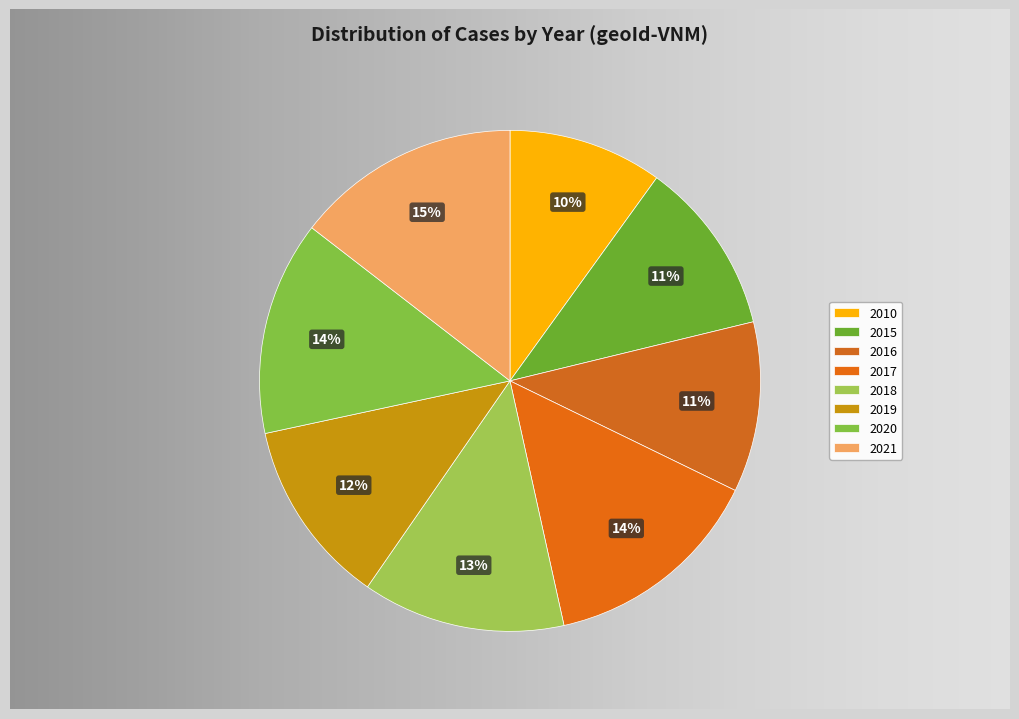

What percentage is the 2017 slice, to the nearest percent?

14%